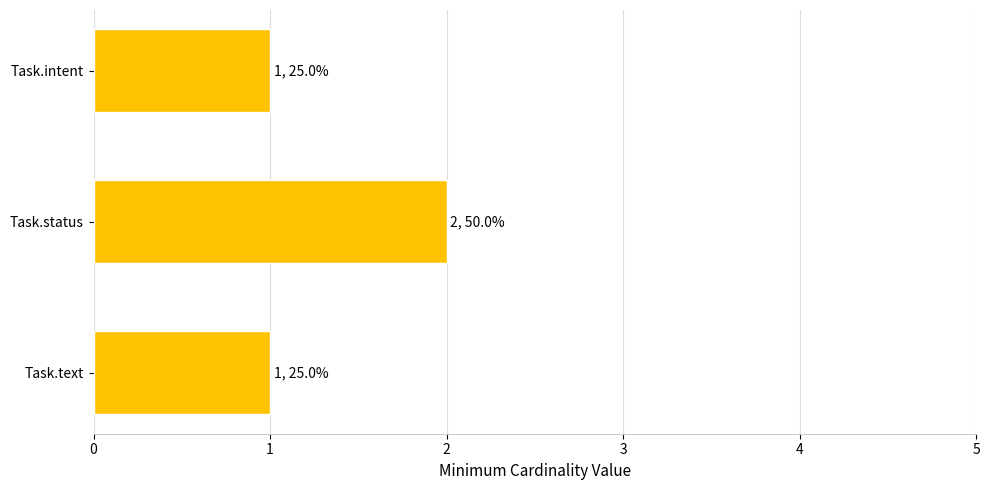

How many bars are there in total?

3